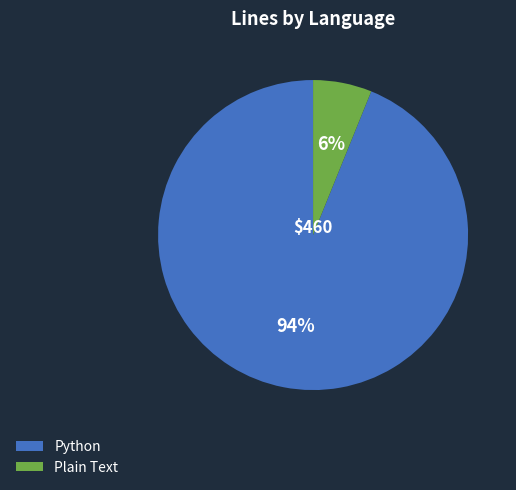

Is it true that Plain Text is 1% of the pie?

False